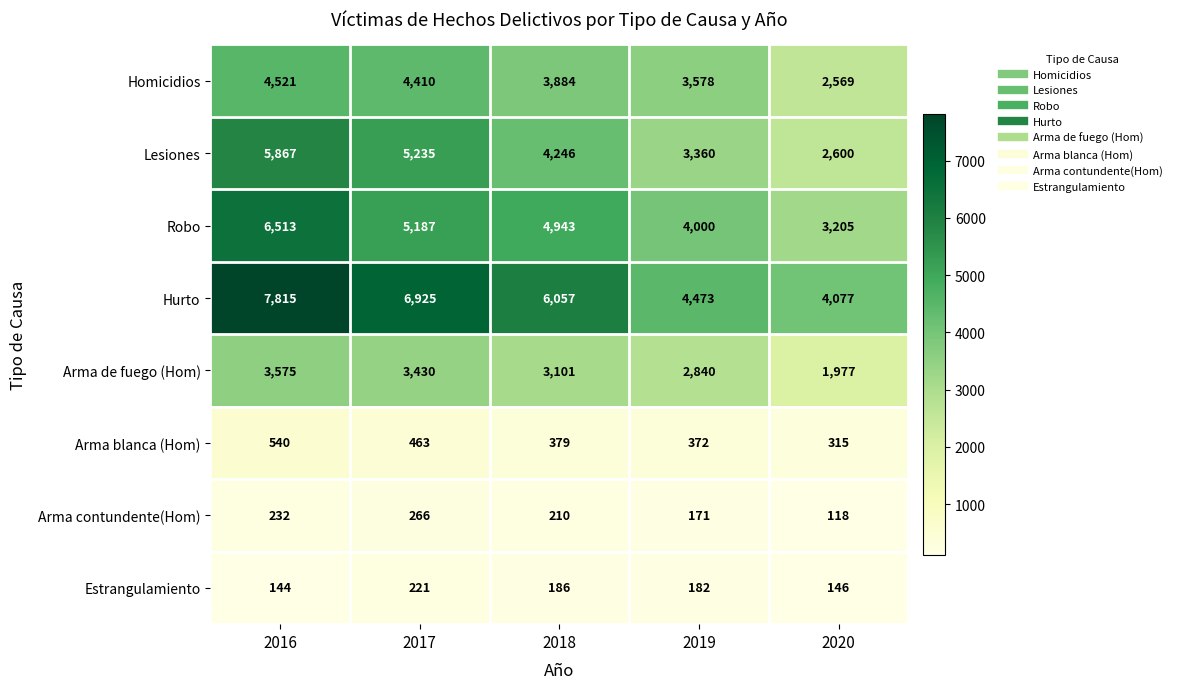

Which series has the largest total across all categories?

Hurto